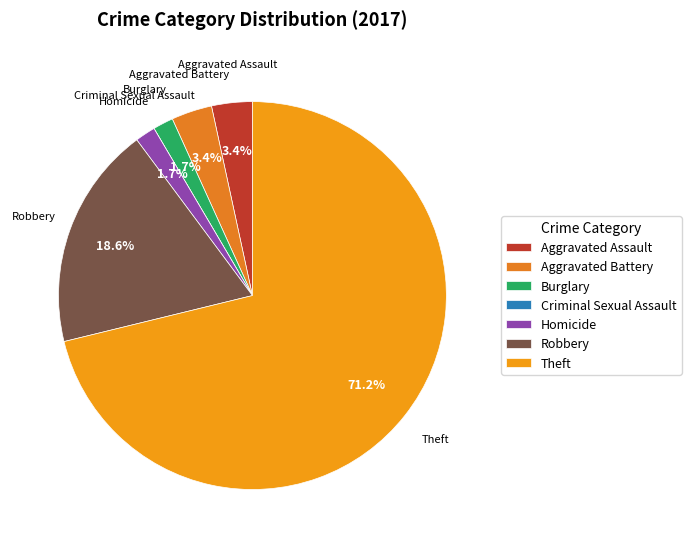

Which has a higher value, Homicide or Robbery?

Robbery